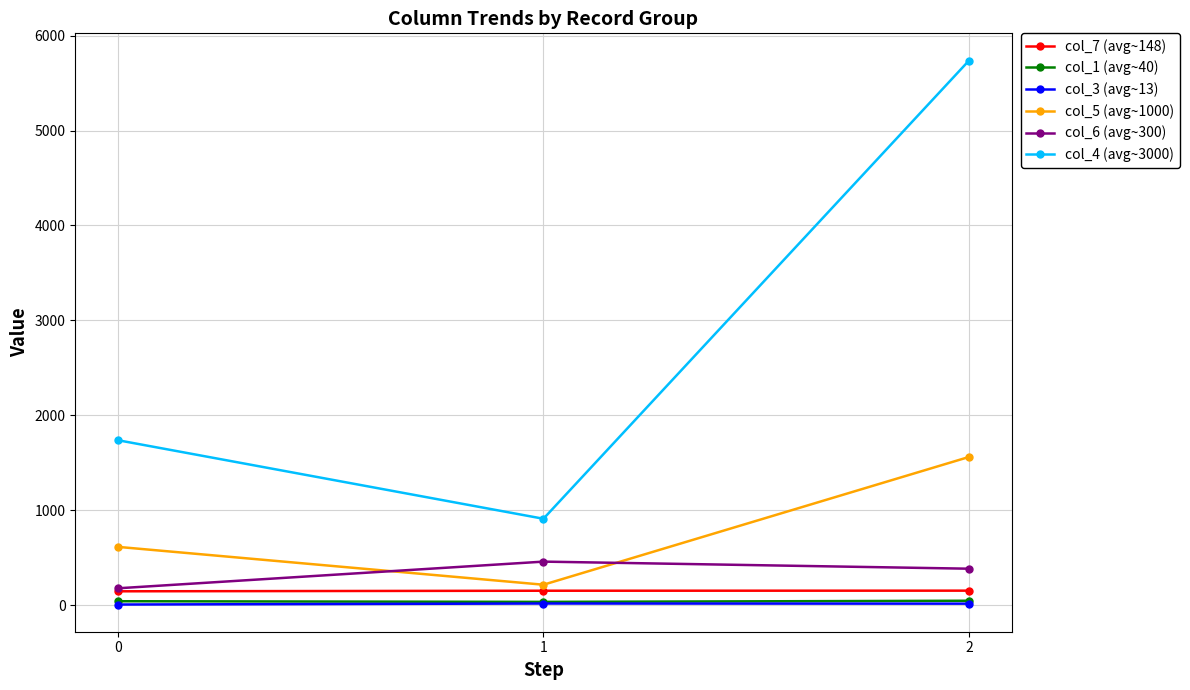

Which series has the largest total across all categories?

col_4 (avg~3000)